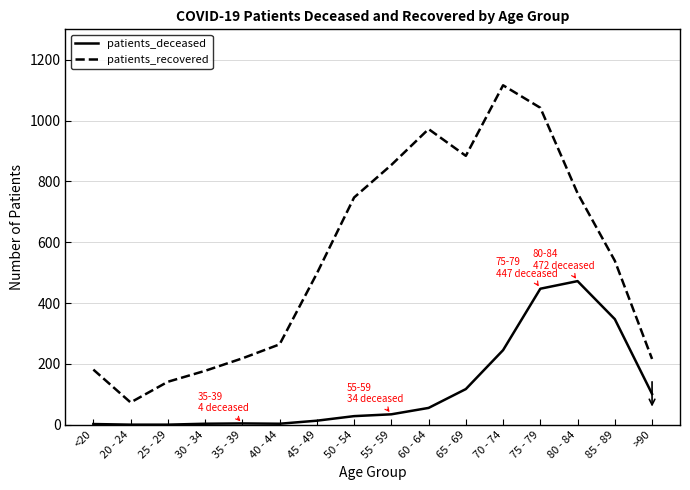

What is the difference between the patients_recovered values at >90 and 35 - 39?

2